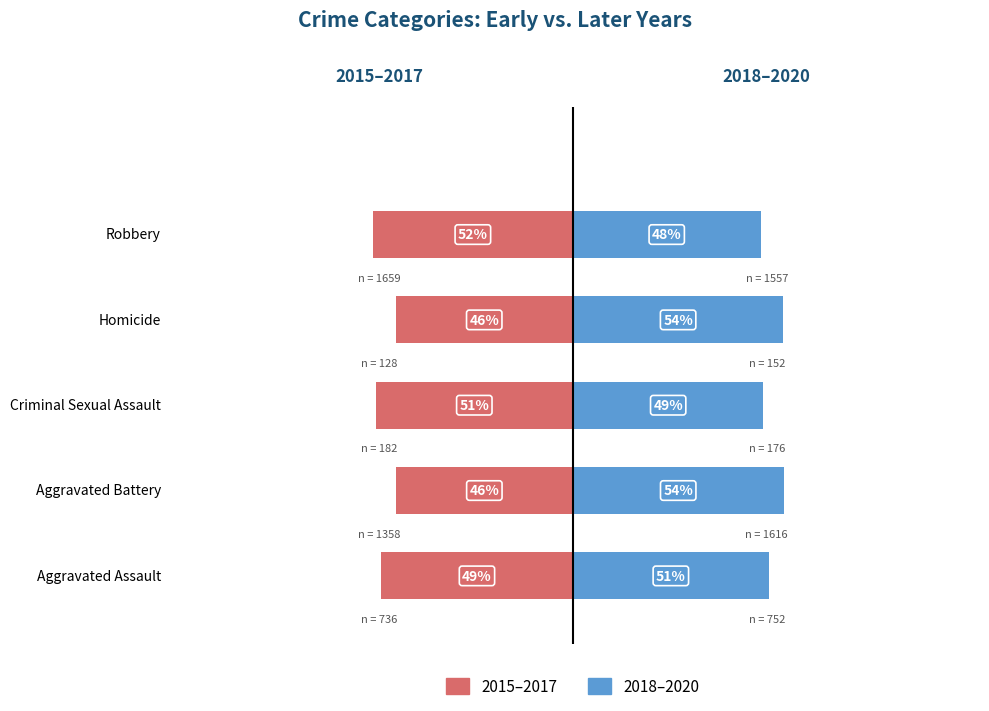

Count the number of data series in this chart.

2